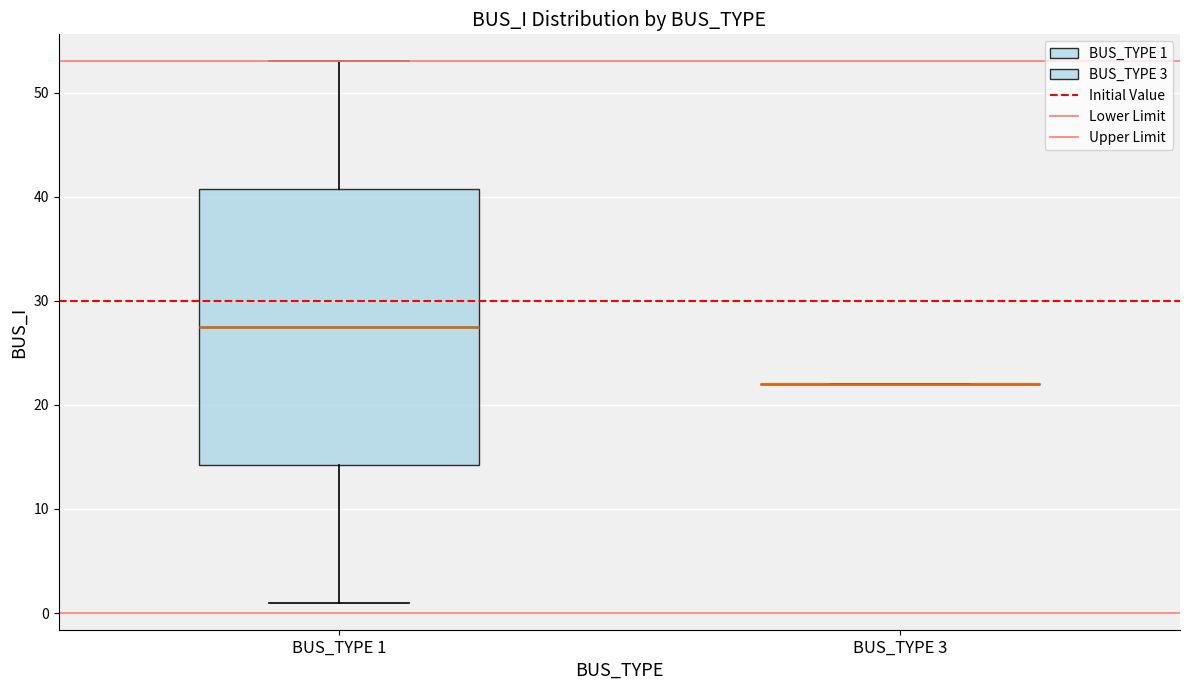

Reading left to right, read every box against the y-axis: the position of its median line, the range the box covers, and the ends of its whiskers. The values are not printed on the chart, so give them approximately, as read against the axis.

BUS_TYPE 1: median 28, box 14 to 41, whiskers 1 to 53
BUS_TYPE 3: box collapsed to a line at 22, whiskers 22 to 22